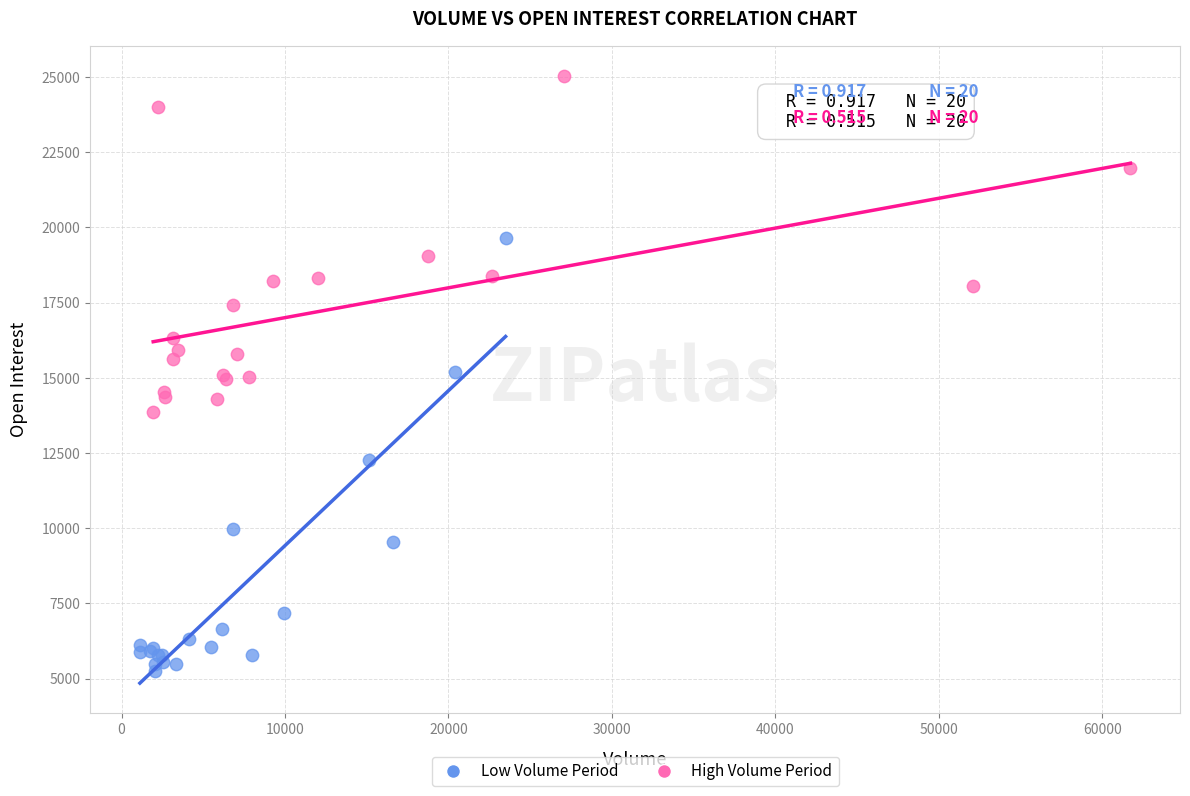

Which series contains the highest Y value?

High Volume Period